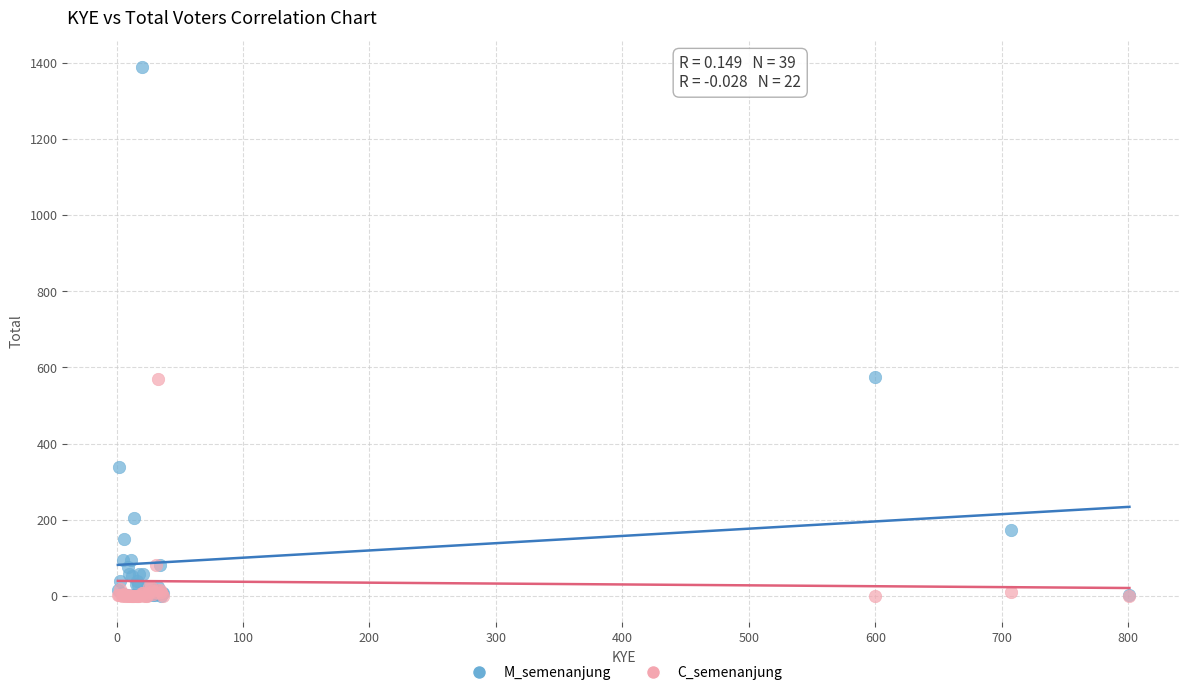

In the C_semenanjung series, what Y value is closest to 285?

80